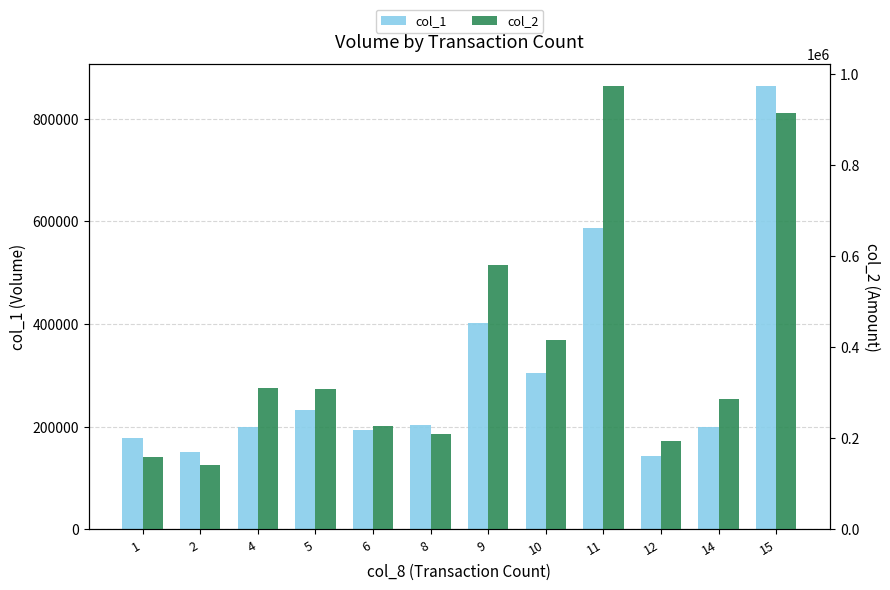

List the series in order of their overall mean, highest first.

col_2, col_1